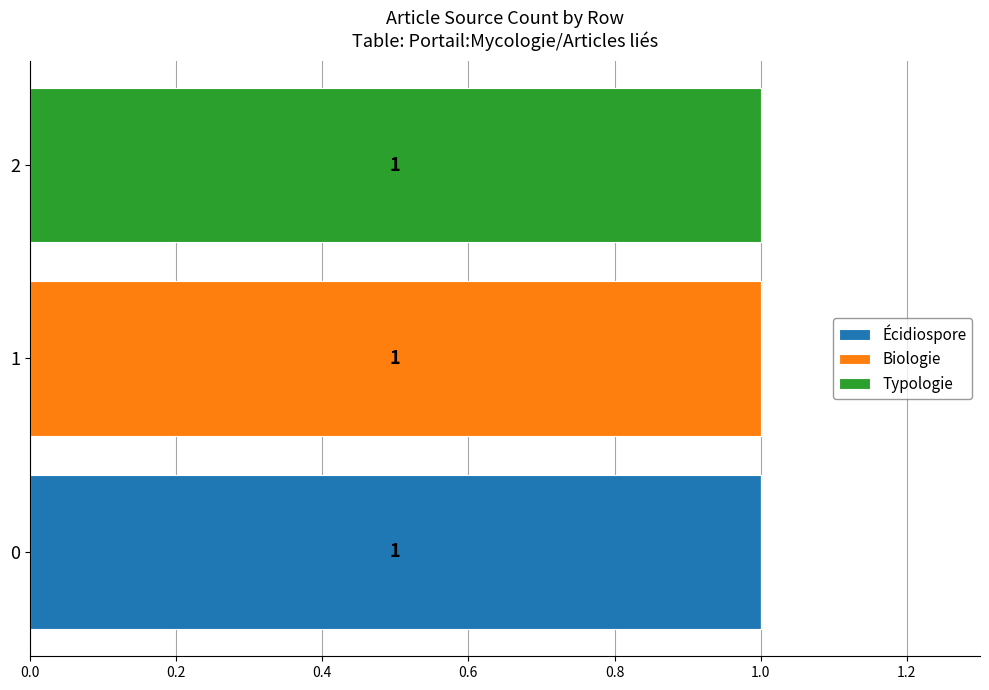

The Écidiospore series shows 1 at 0. True or false?

True